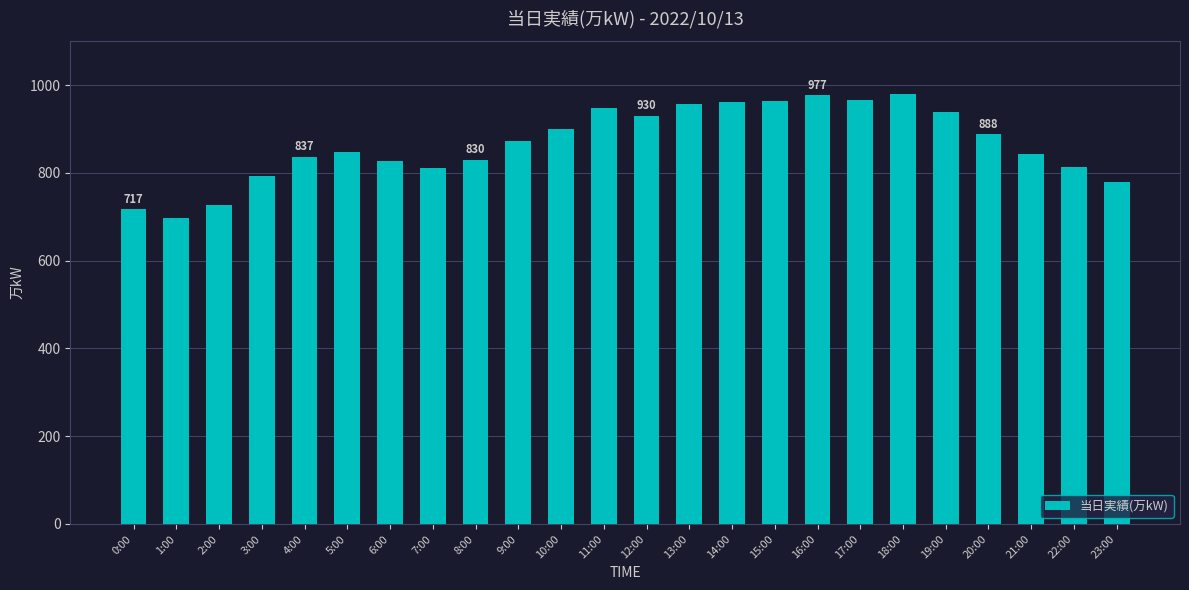

How many categories are shown in the chart?

24